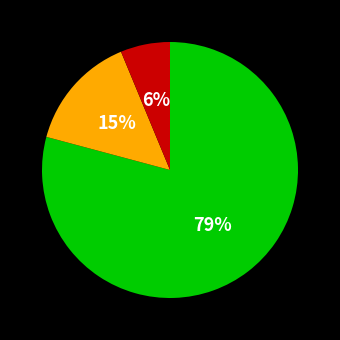

To the nearest percent, what is the average slice percentage?

33%